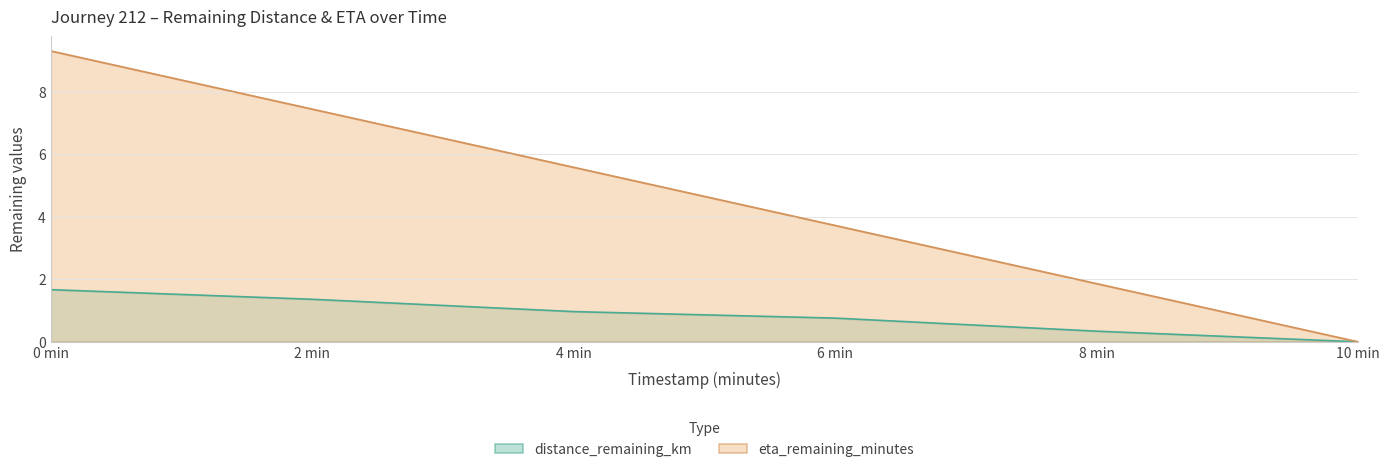

What is the approximate value of distance_remaining_km at 0 min?

1.7